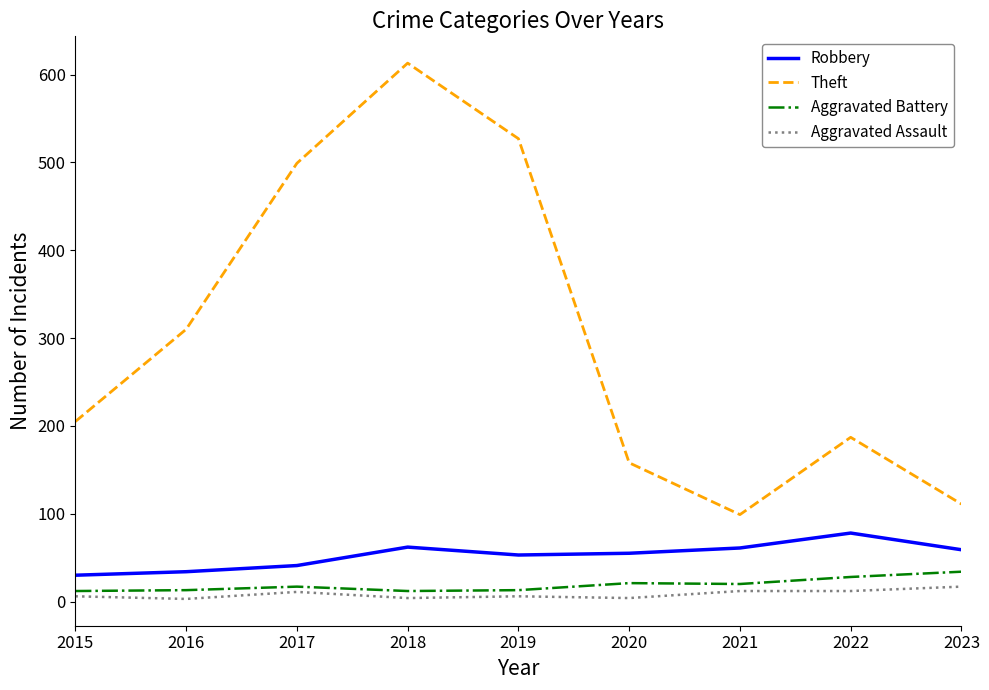

What is the maximum value for Aggravated Assault?

17